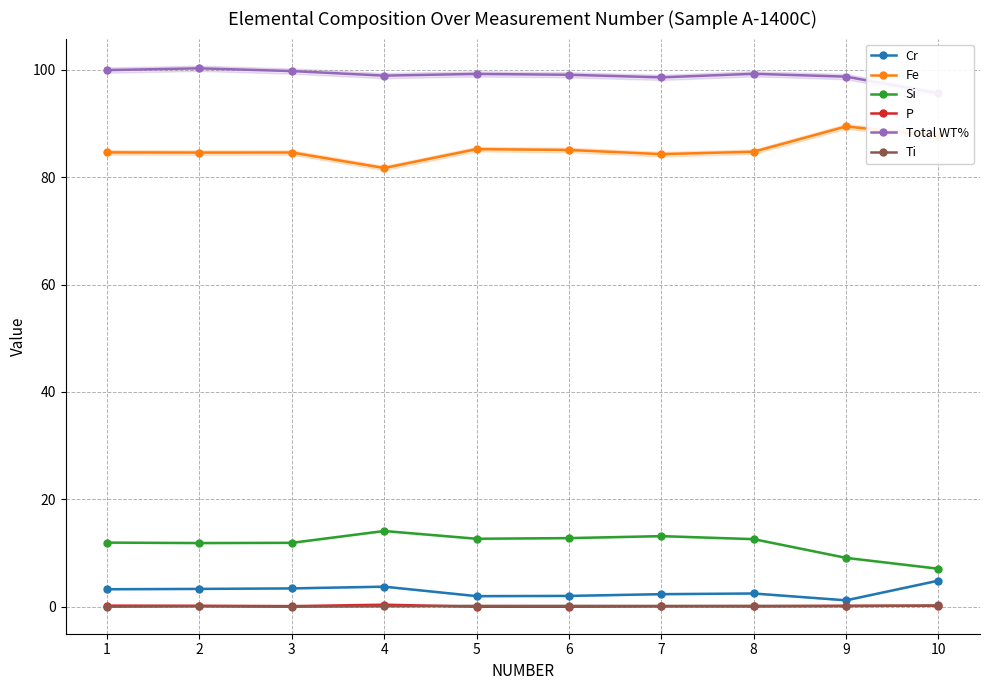

What is the difference between the highest and lowest values at 9?

98.6